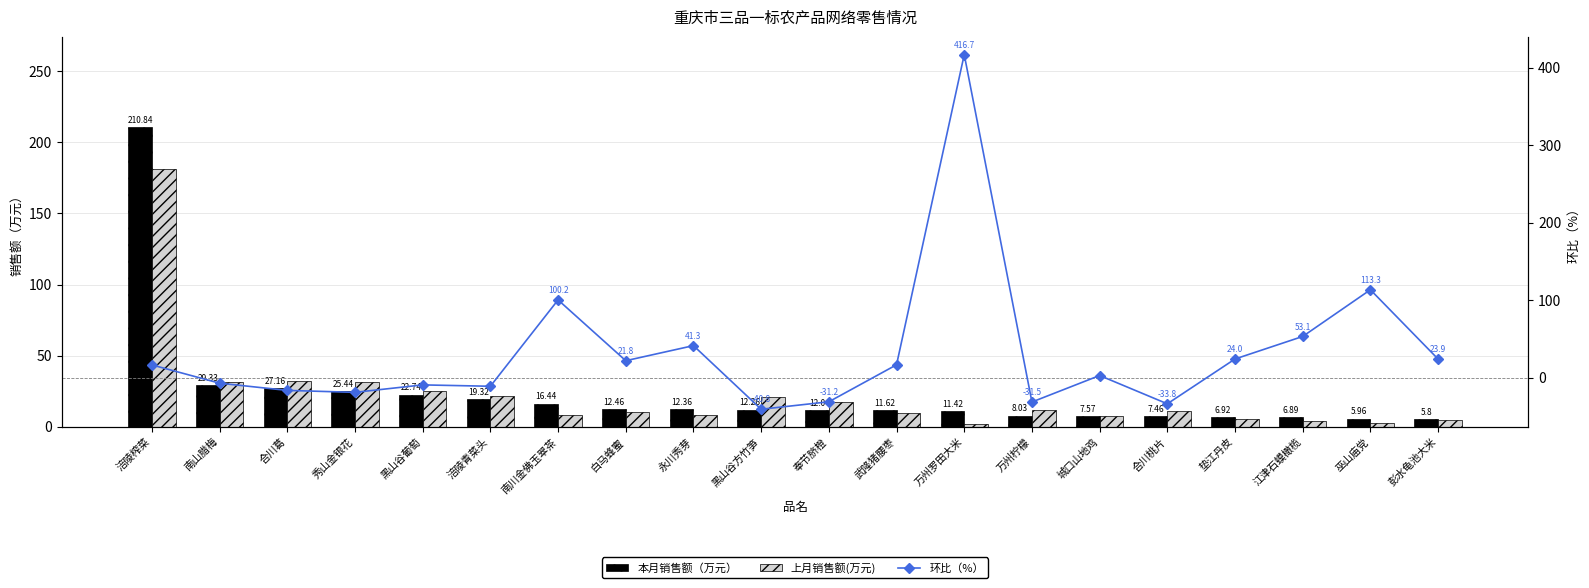

Reading right to left, extract all data points from this chart.

本月销售额（万元）: 5.8	6.0	6.9	6.9	7.5	7.6	8.0	11.4	11.6	12.0	12.3	12.4	12.5	16.4	19.3	22.7	25.4	27.2	29.3	210.8
上月销售额(万元): 4.7	2.8	4.5	5.6	11.3	7.4	11.7	2.2	10.0	17.4	20.7	8.8	10.2	8.2	21.8	25.1	31.4	32.5	31.6	181.2
环比（%）: 23.9	113.3	53.1	24.0	-33.8	2.7	-31.5	416.7	16.6	-31.2	-40.8	41.3	21.8	100.2	-11.2	-9.4	-19.0	-16.5	-7.2	16.4